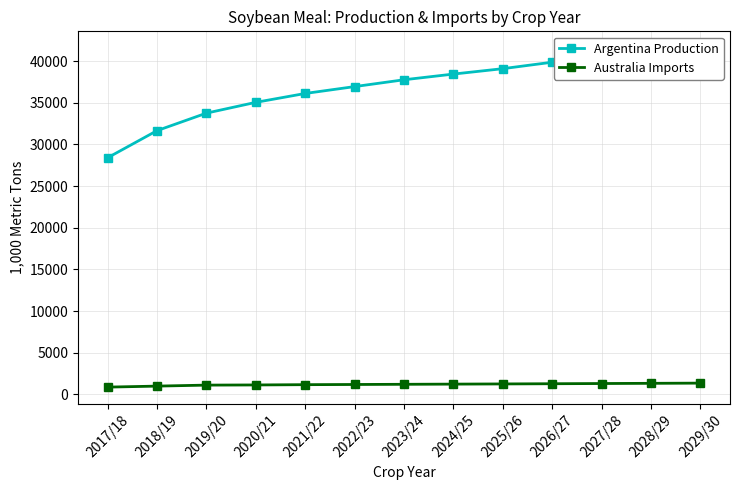

Does the chart have visible grid lines?

Yes